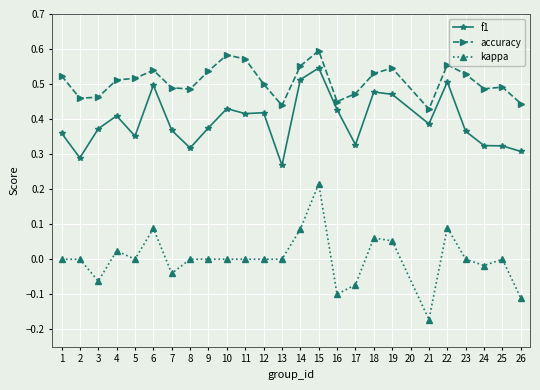

List the series in order of their peak value, lowest first.

kappa, f1, accuracy